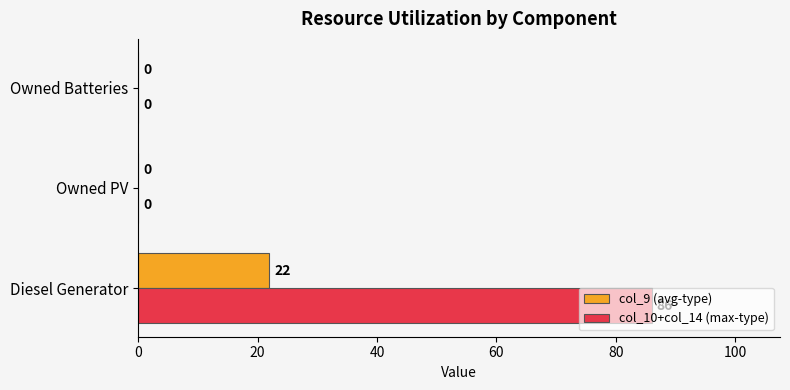

What is the total value across all series at Diesel Generator?

108